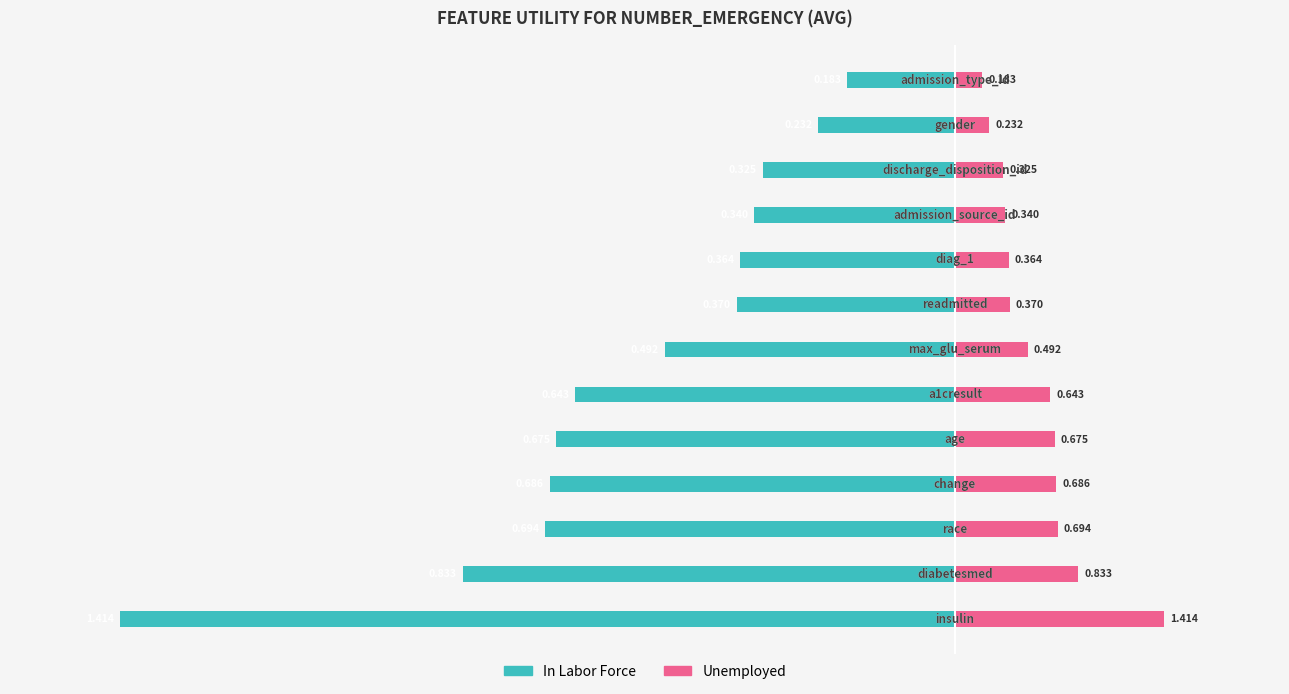

True or false: Unemployed has a value of 0.1 at 2.

False